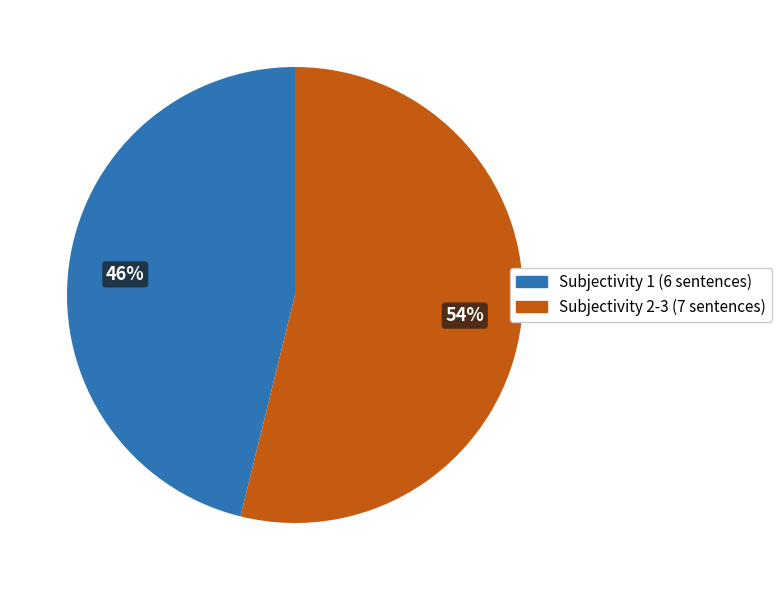

Which category has the smallest portion of the pie?

Subjectivity 1 (6 sentences)